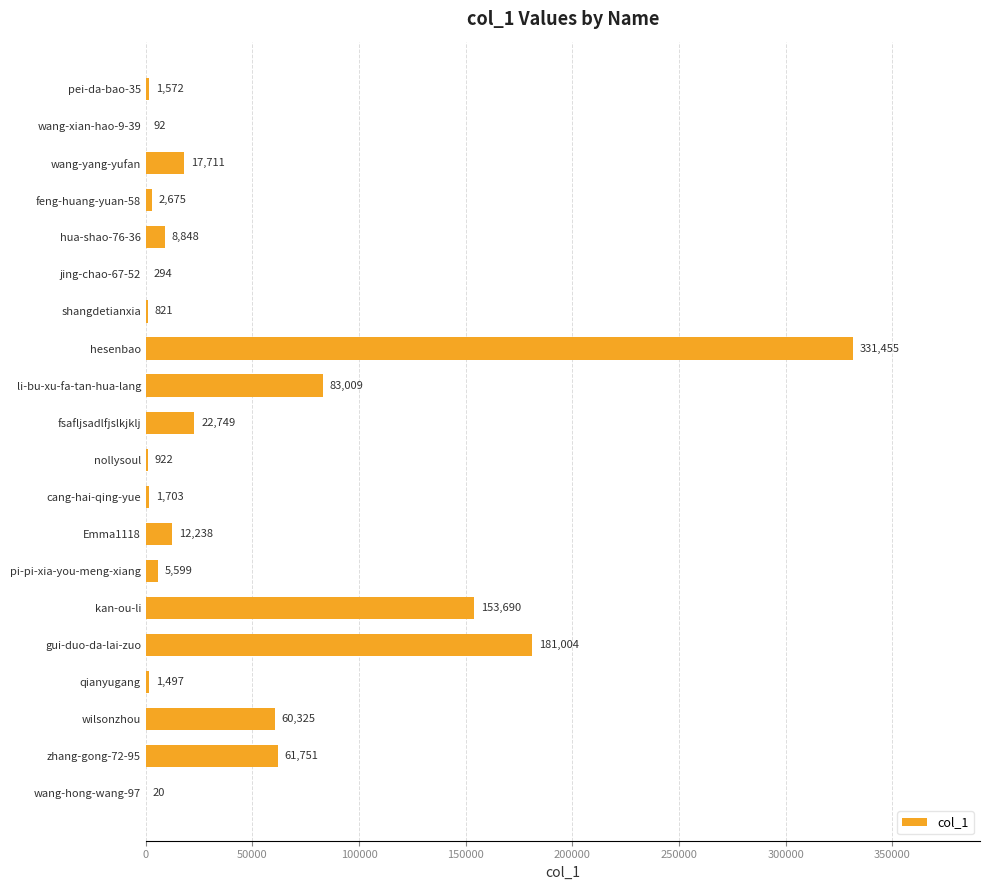

What is the greatest value displayed?

331455